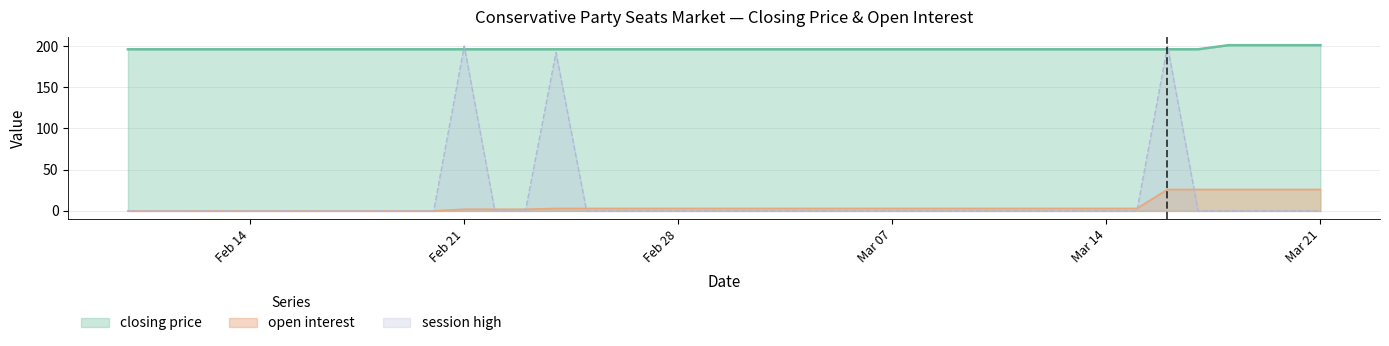

Which category has the highest value across all series?

2005-03-18